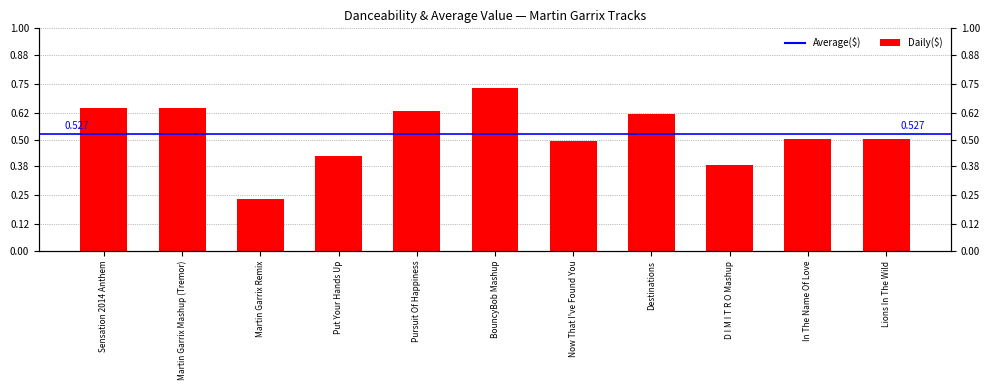

True or false: the data shows 0.8 at Lions In The Wild.

False